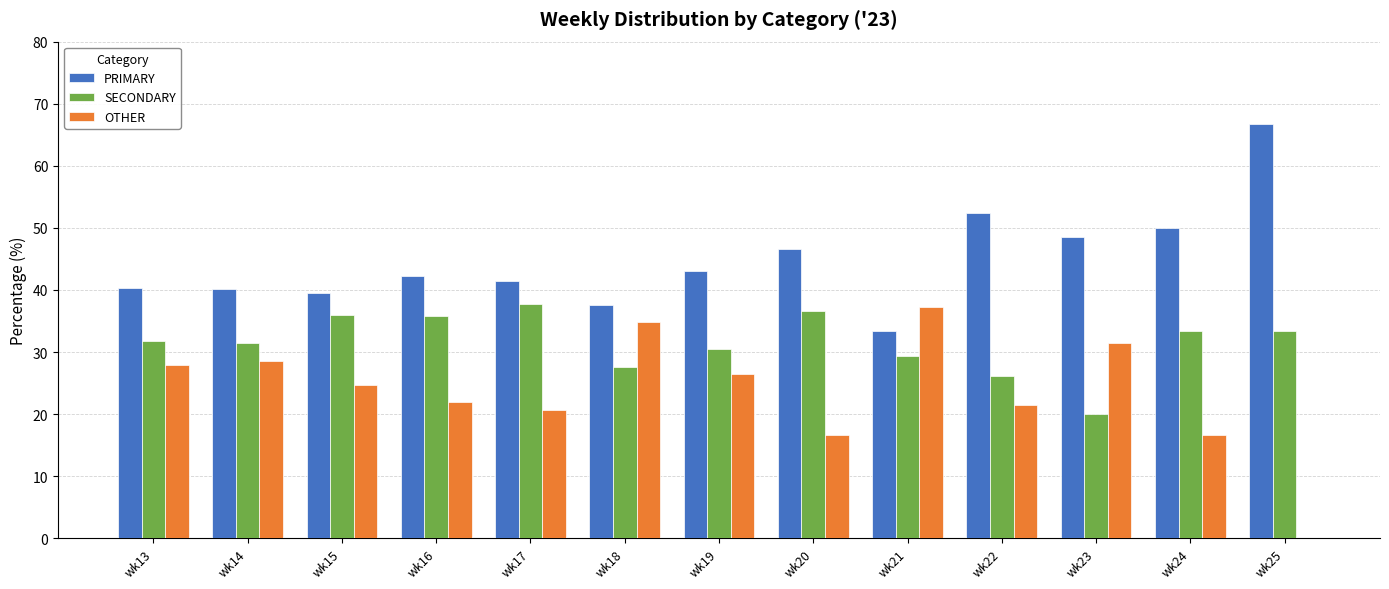

Between wk16 and wk21, which series saw the biggest shift?

OTHER